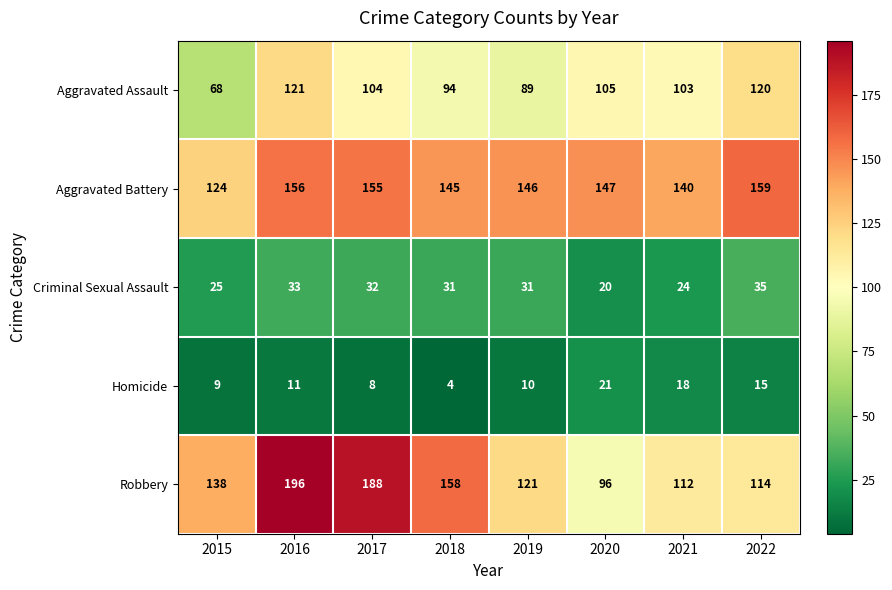

Which series has the widest spread of values?

Robbery